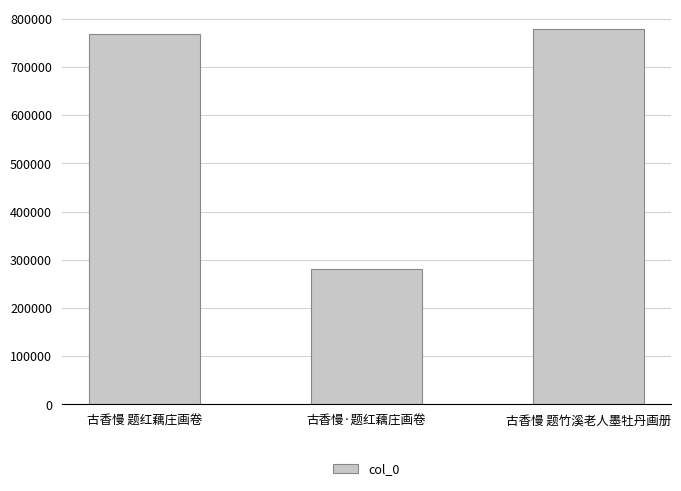

List the labels in order of value, smallest first.

古香慢·题红藕庄画卷, 古香慢 题红藕庄画卷, 古香慢 题竹溪老人墨牡丹画册